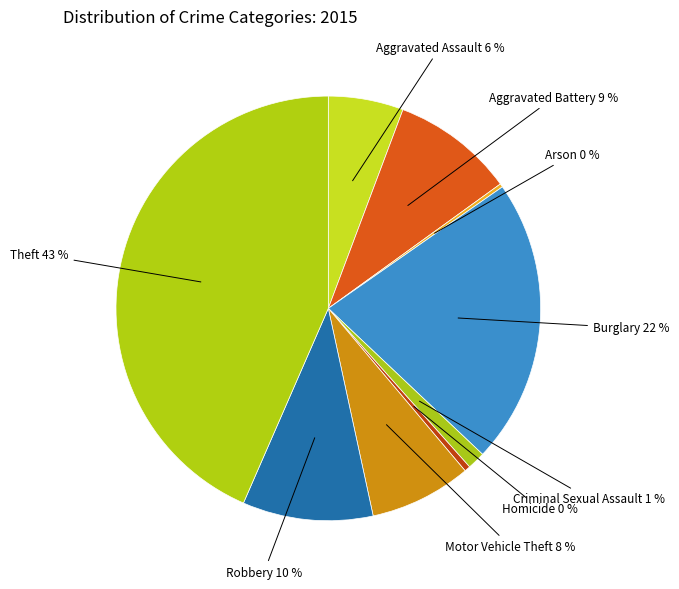

Is it true that Motor Vehicle Theft is 2% of the pie?

False